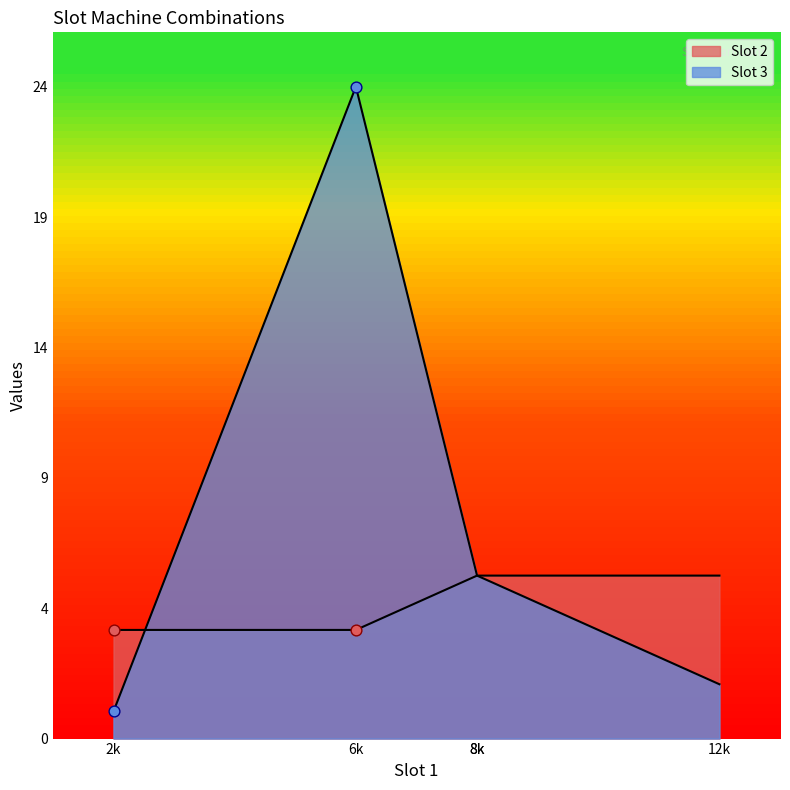

At how many categories does at least one series exceed 9?

1